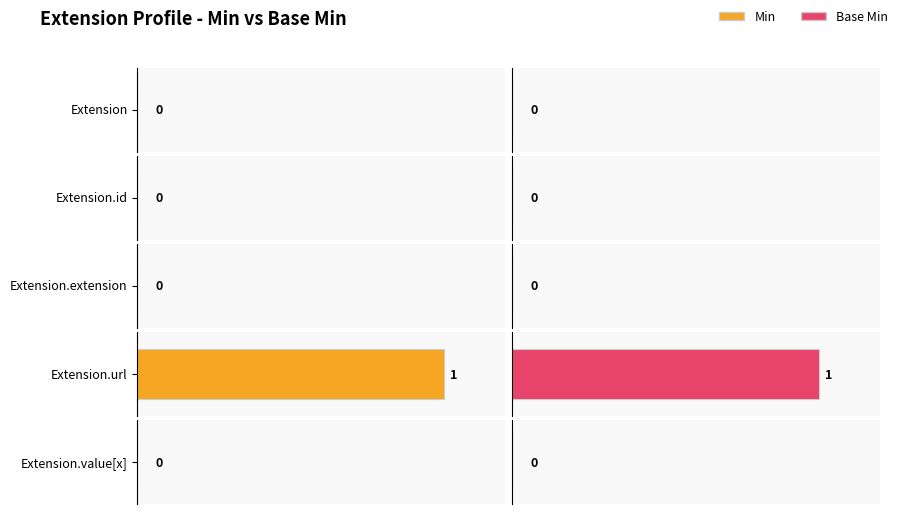

The value of Base Min at Extension.value[x] is 0. True or false?

True